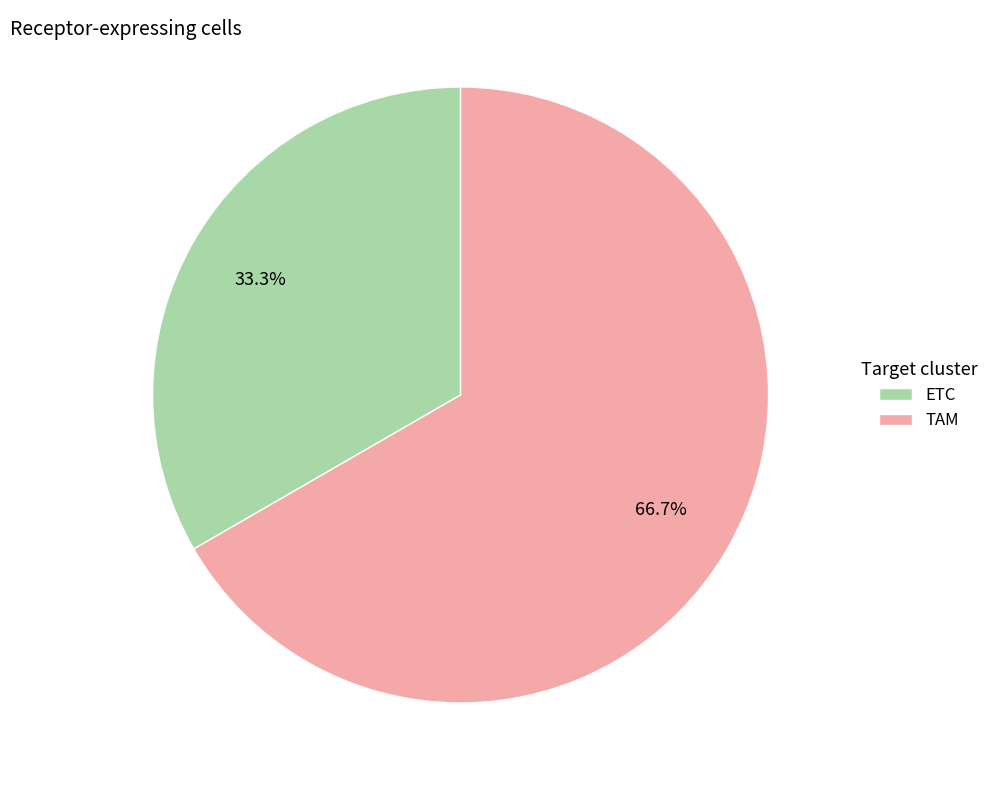

What percentage is the ETC slice, to the nearest percent?

33%